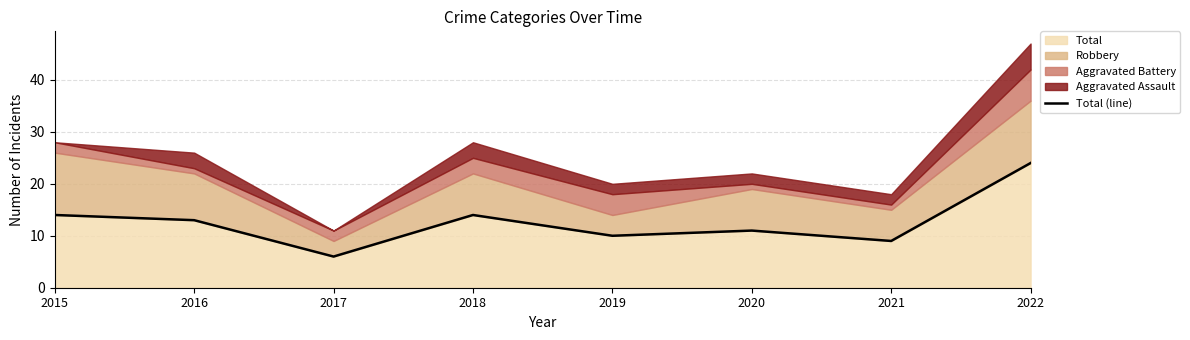

Is it true that Total equals 10 at 2019?

True